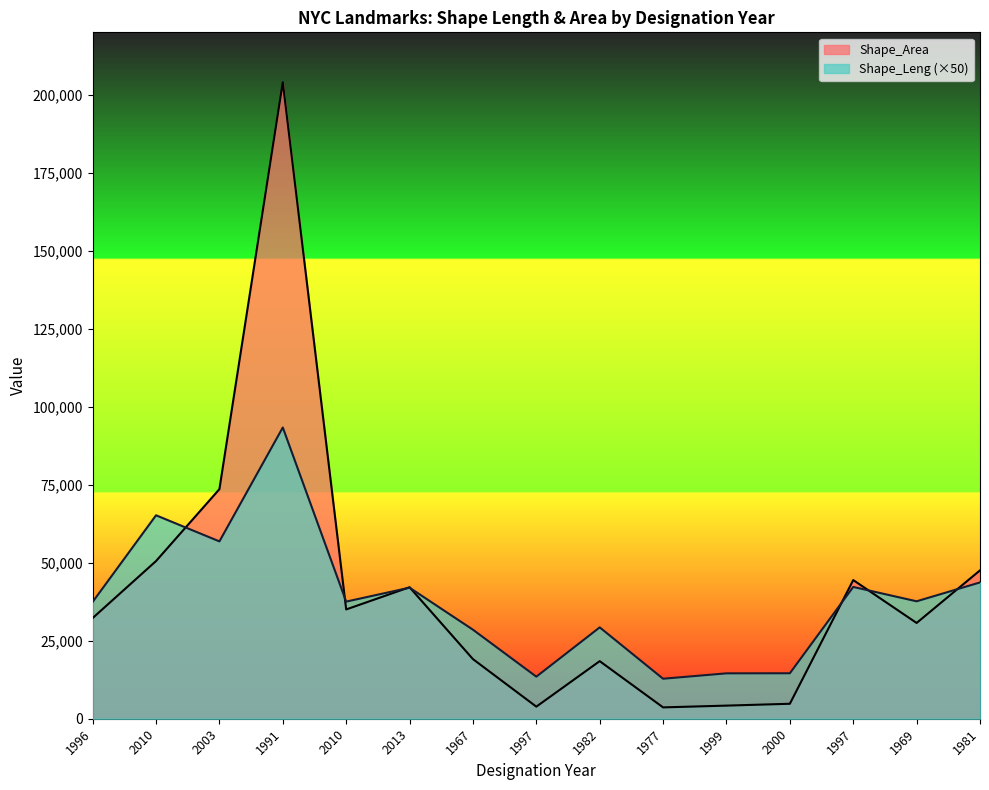

True or false: Shape_Leng and Shape_Area intersect in this chart.

True